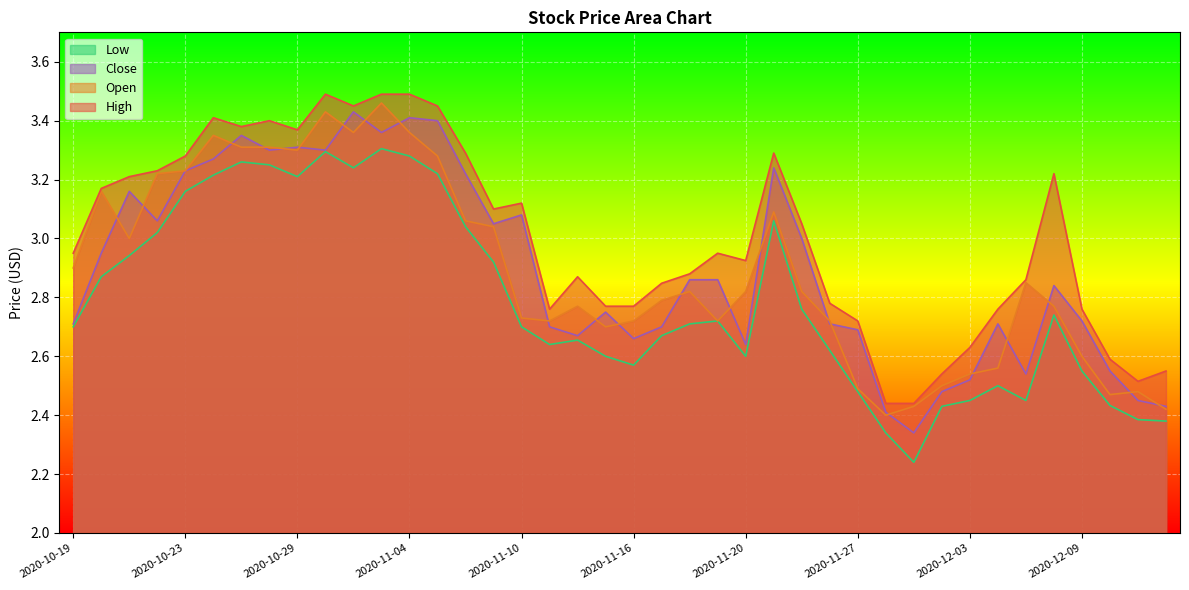

True or false: Low has a value of 2.7 at 2020-11-17.

True